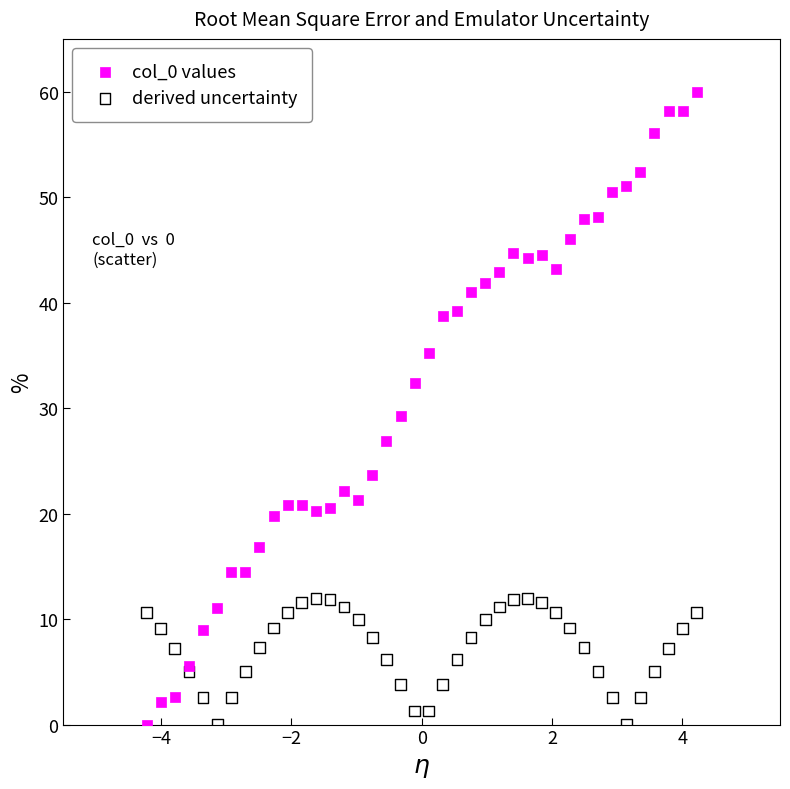

Across all series, what Y value is closest to 30?

29.2